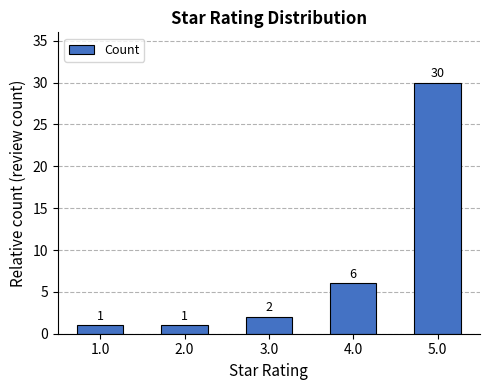

The chart shows a value of 40 at 5.0. True or false?

False